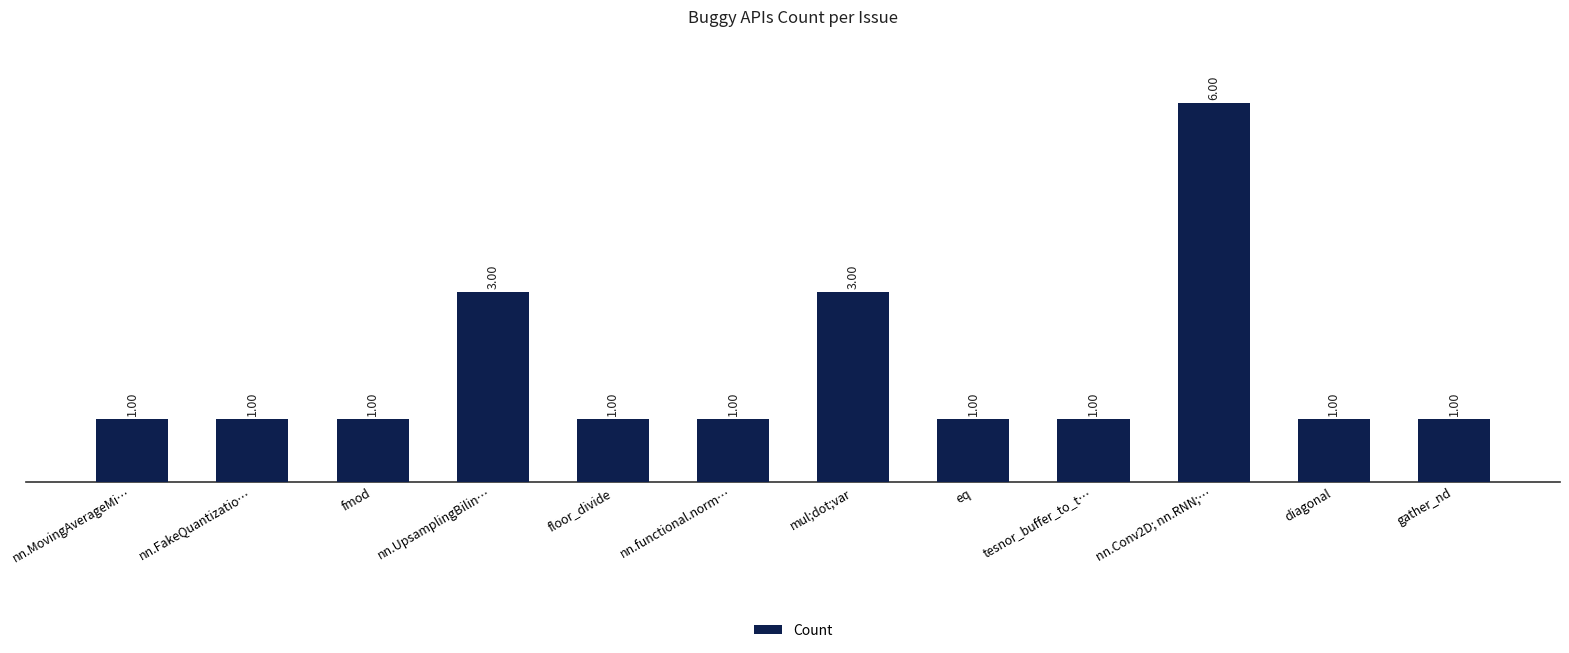

Which has a higher value, nn.Conv2D; nn.RNN;… or tesnor_buffer_to_t…?

nn.Conv2D; nn.RNN;…